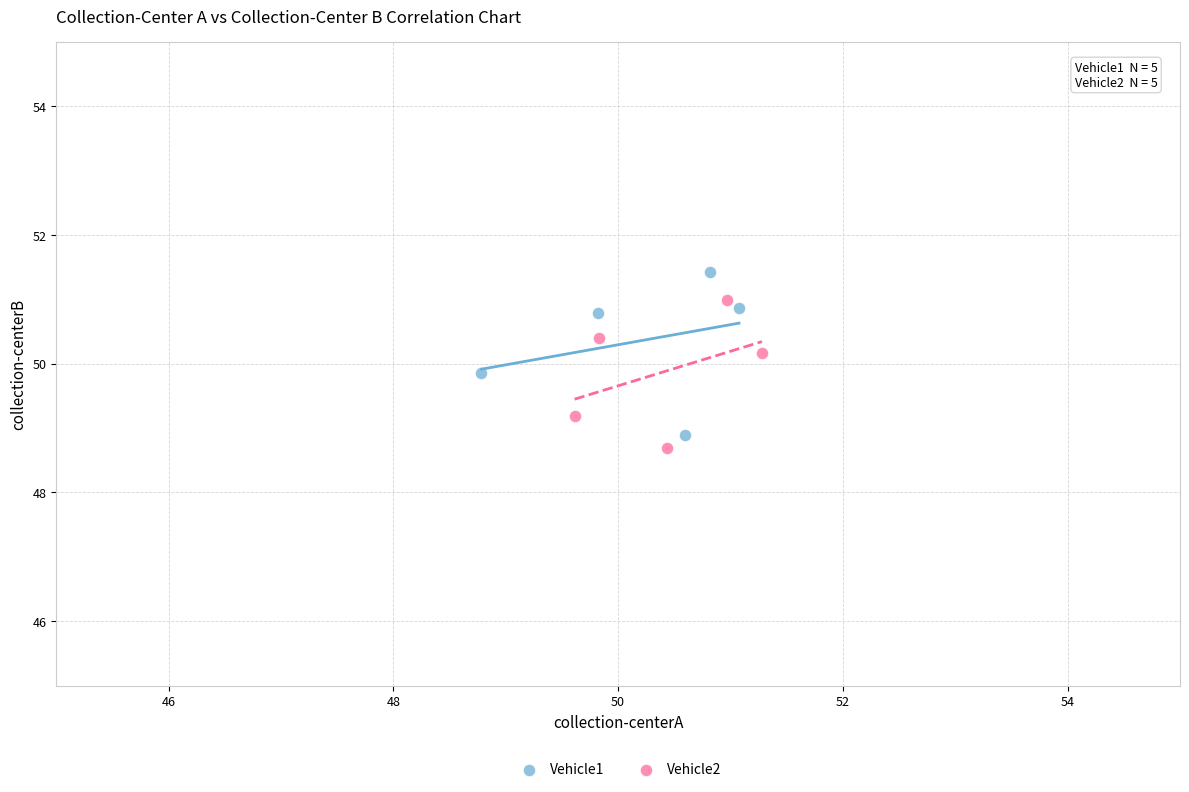

Which series contains the lowest Y value?

Vehicle2